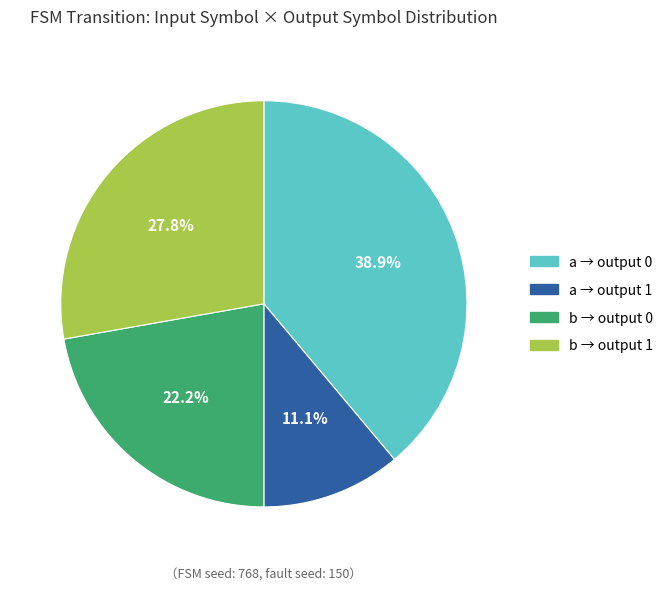

To the nearest percent, what is the average slice percentage?

25%